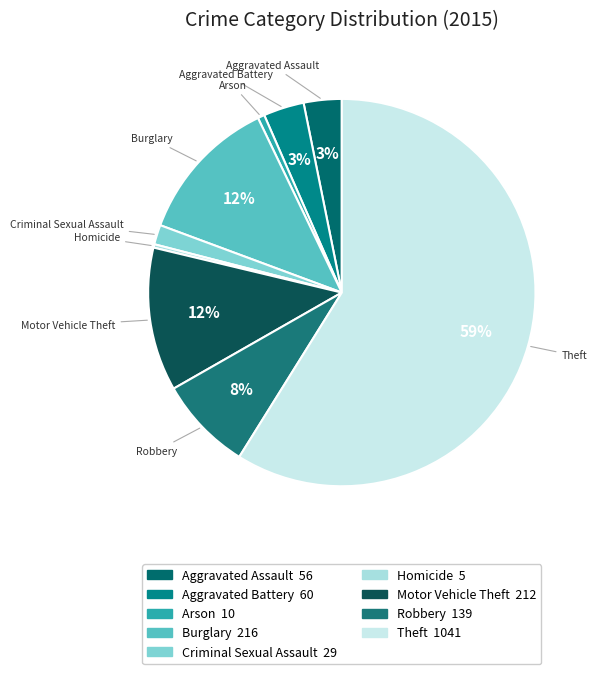

Between Criminal Sexual Assault and Burglary, which is larger?

Burglary